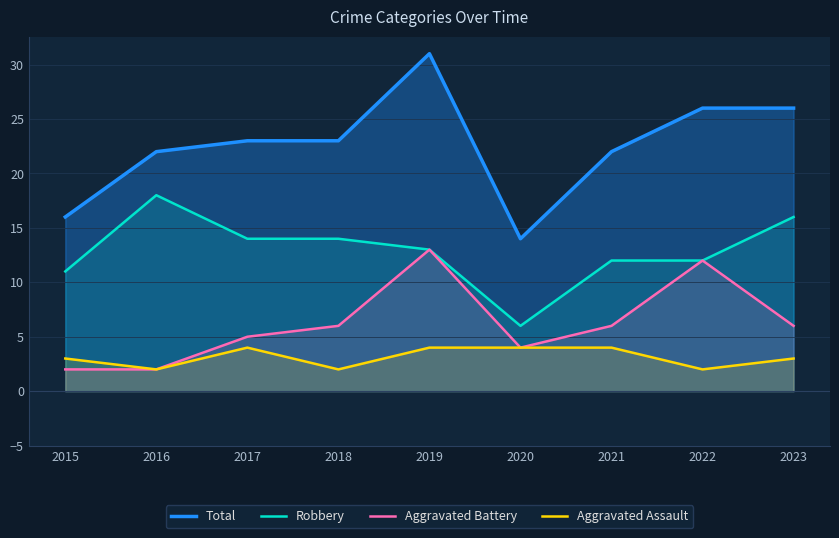

At which category does the chart reach its peak across all series?

2019